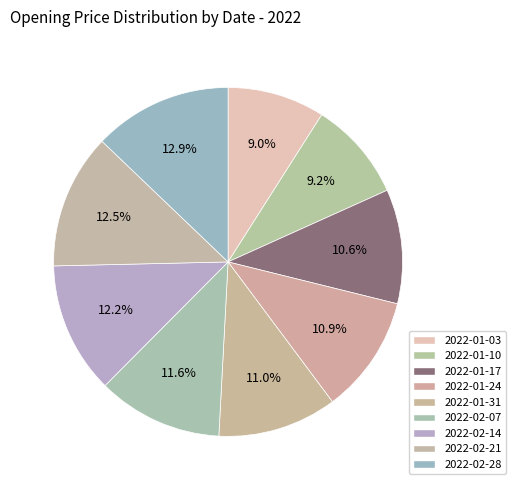

Is there a majority slice in this chart?

No